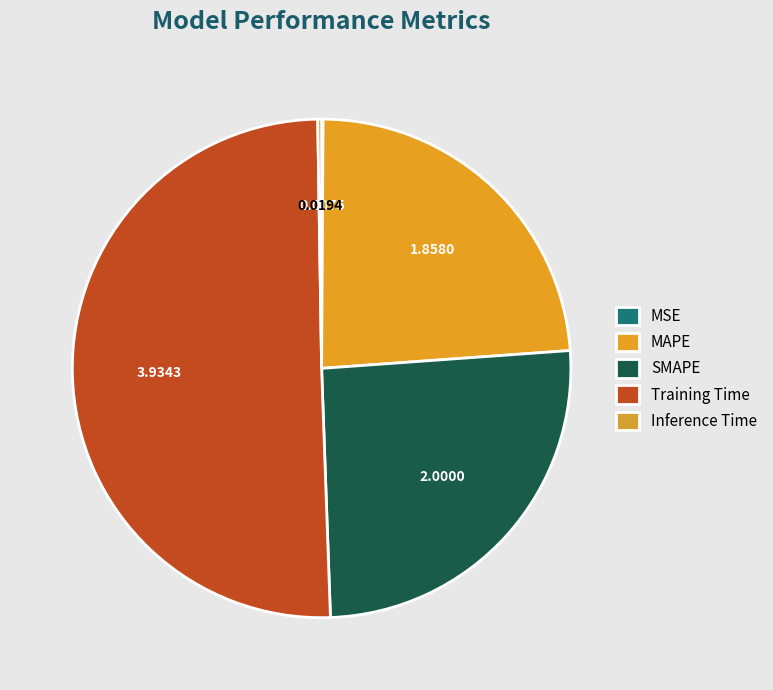

To the nearest percent, what is the combined percentage of Training Time and MAPE?

74%